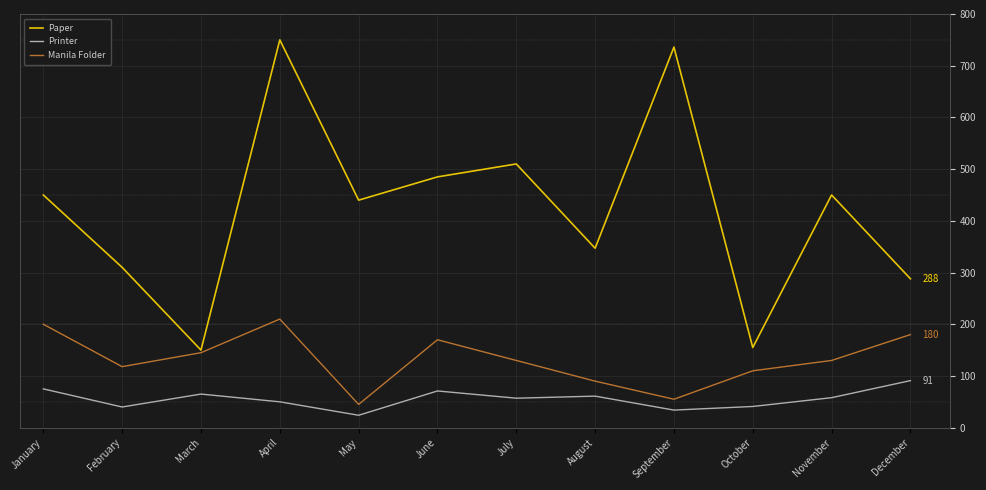

What is the difference between the highest and lowest values at September?

702